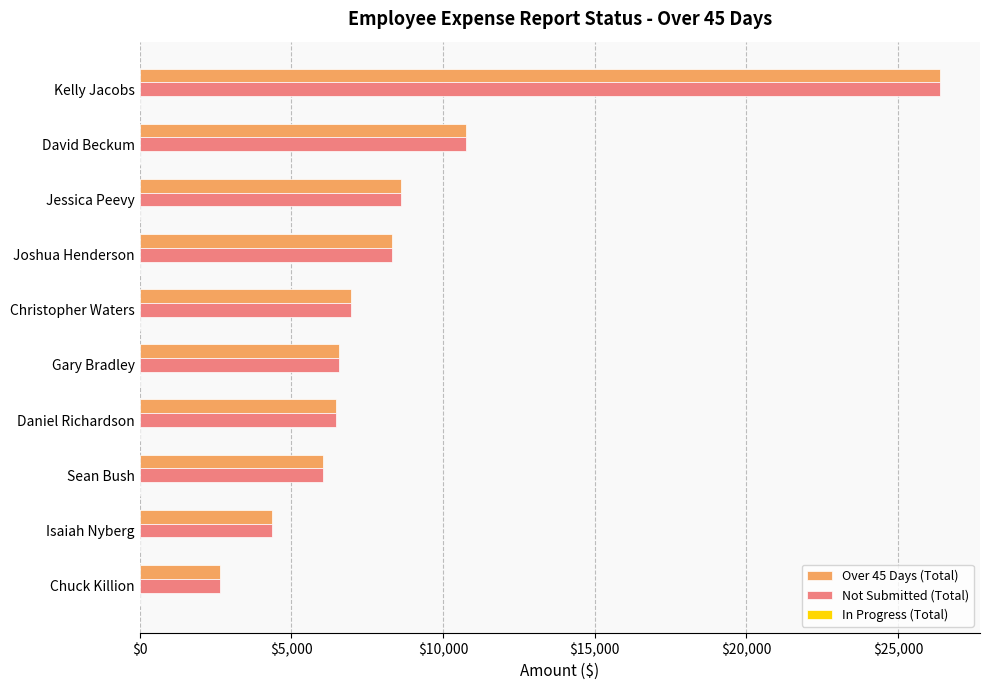

What is the average value of the Over 45 Days (Total) series?

8714.3